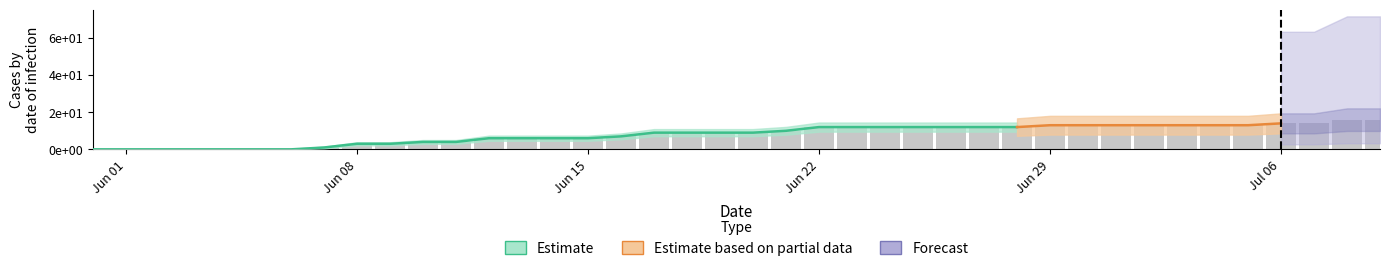

How many values in GE are above zero?

32